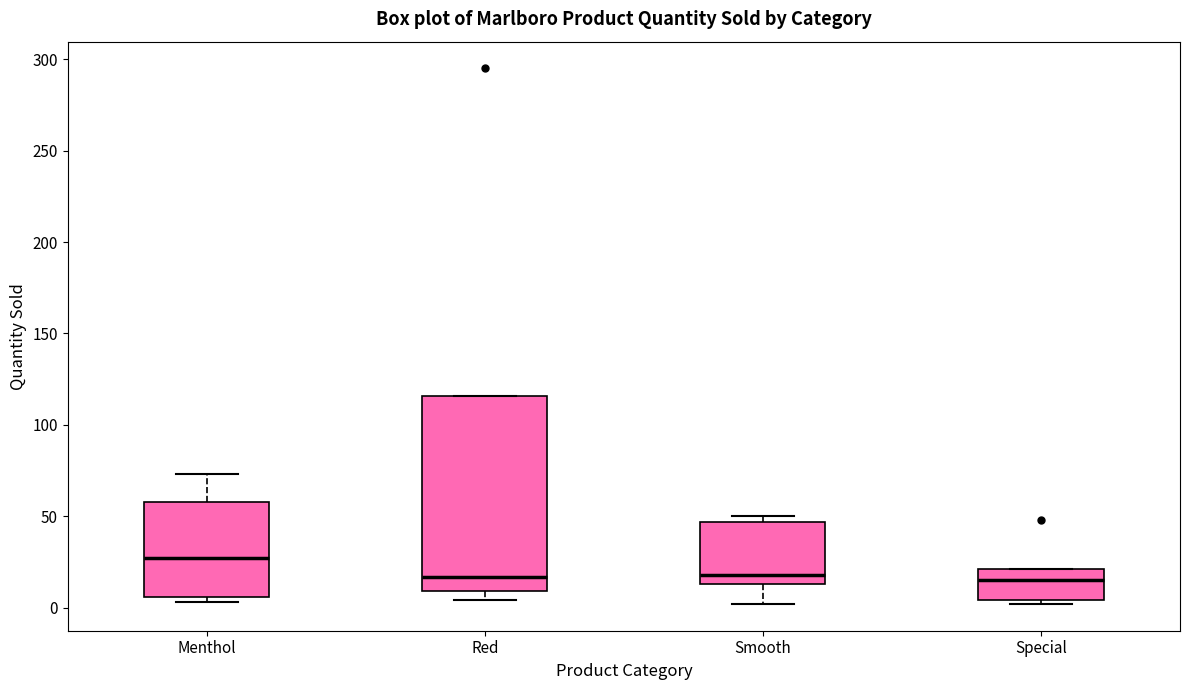

Reading left to right, transcribe this box plot: for each box, give where its median line is, the range the box spans, and where its two whiskers end, as read against the y-axis. The values are not printed on the chart, so give them approximately, as read against the axis.

Menthol: median 25, box 5 to 60, whiskers 5 (just below the box's lower edge) to 75
Red: median 15, box 10 to 115, whiskers 5 to 115
Smooth: median 20, box 15 to 45, whiskers 0 to 50
Special: median 15, box 5 to 20, whiskers 0 to 20